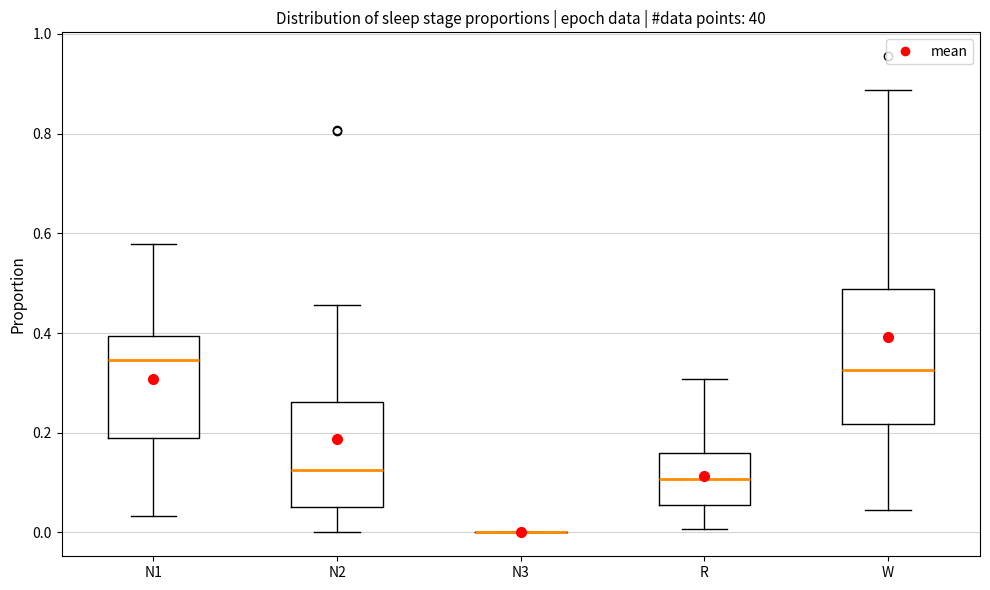

Reading left to right, transcribe this box plot: for each box, give where its median line is, the range the box spans, and where its two whiskers end, as read against the y-axis. The values are not printed on the chart, so give them approximately, as read against the axis.

N1: median 0.34, box 0.18 to 0.40, whiskers 0.04 to 0.58
N2: median 0.12, box 0.06 to 0.26, whiskers 0.00 to 0.46
N3: box collapsed to a line at 0.00, whiskers 0.00 to 0.00
R: median 0.10, box 0.06 to 0.16, whiskers 0.00 to 0.30
W: median 0.32, box 0.22 to 0.48, whiskers 0.04 to 0.88